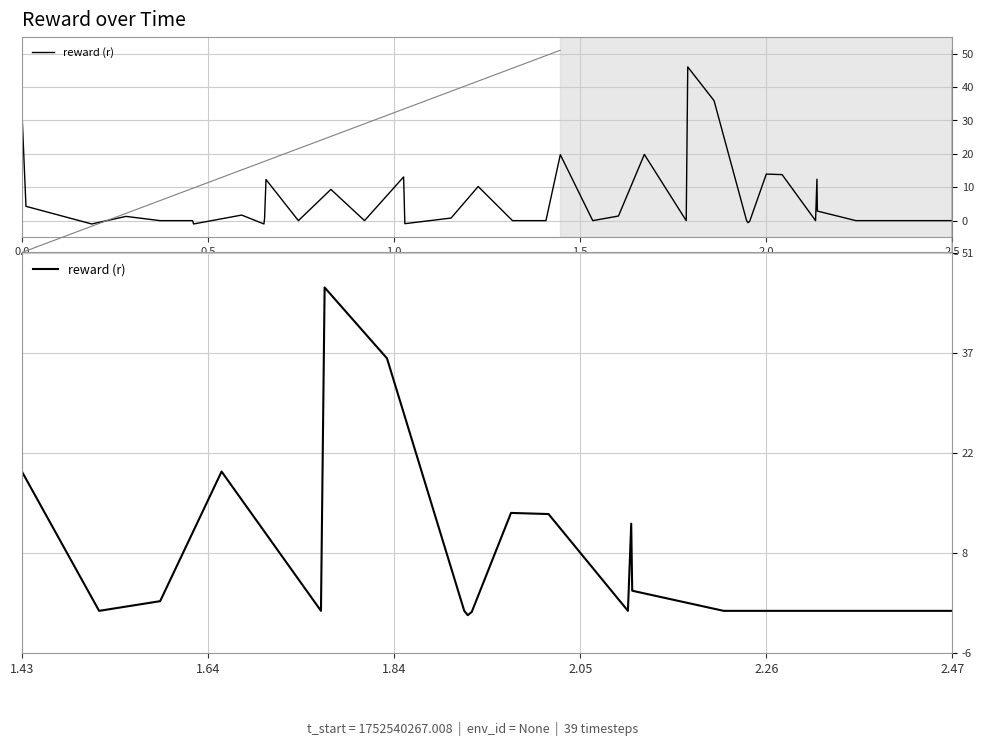

Reading left to right, list all the values displayed in this chart.

19.8	0.0	1.4	19.8	0.0	46.0	35.9	0.0	-0.6	-0.2	13.9	13.8	0.0	12.4	2.9	0.0	0.0	0.0	0.0